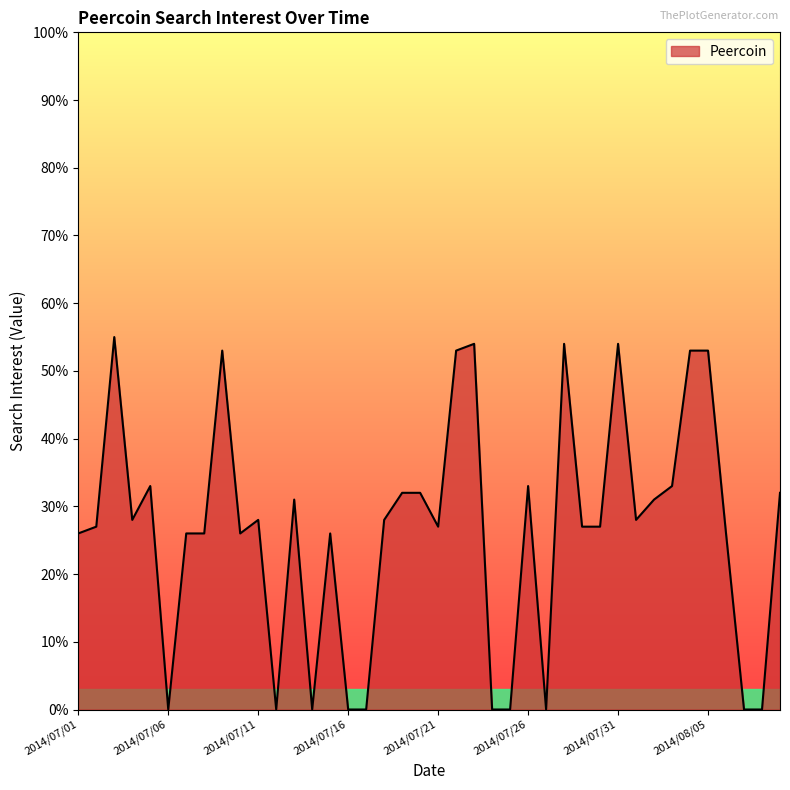

What is the greatest value displayed?

55